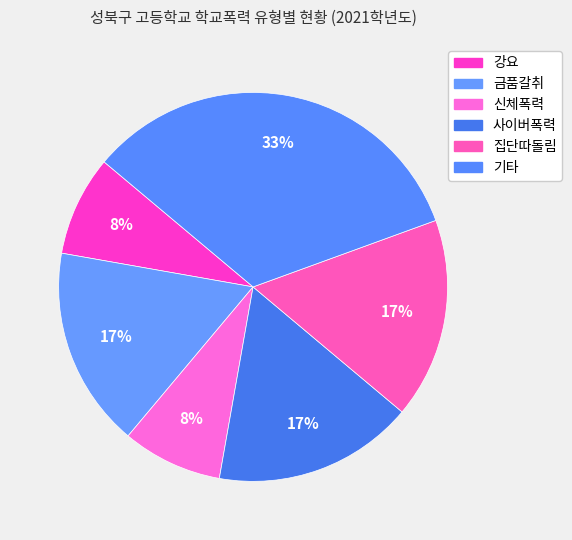

Is it true that 금품갈취 is 23% of the pie?

False